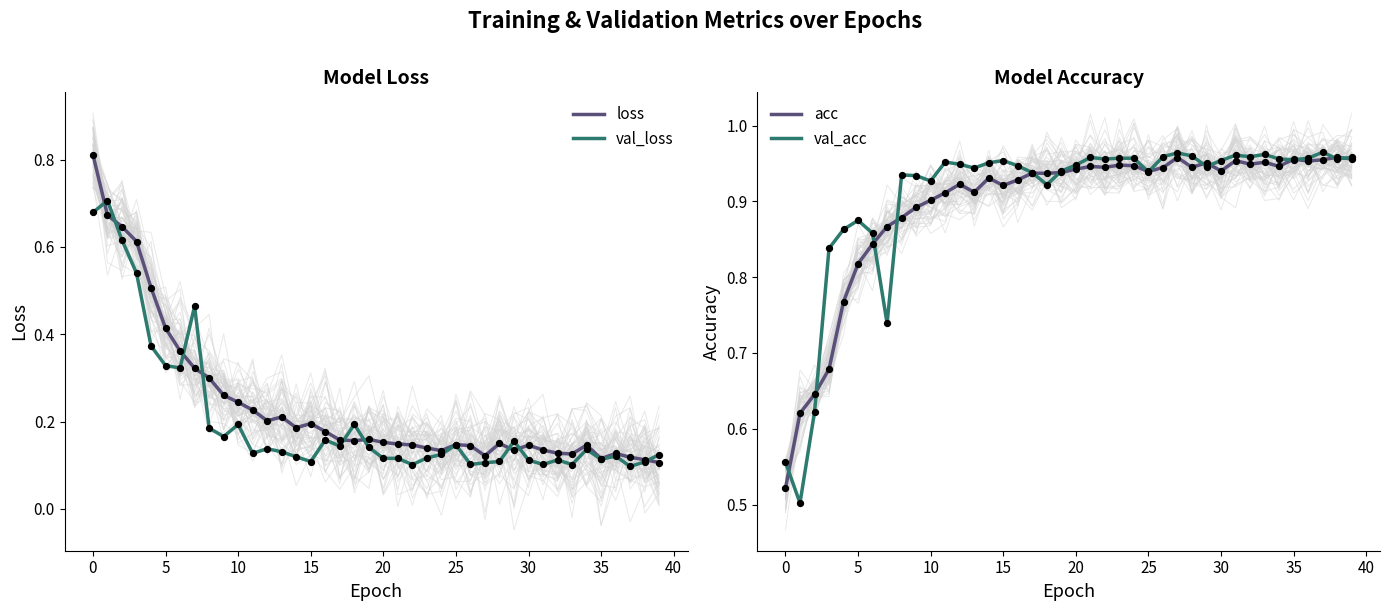

At how many categories does at least one series exceed 0?

40